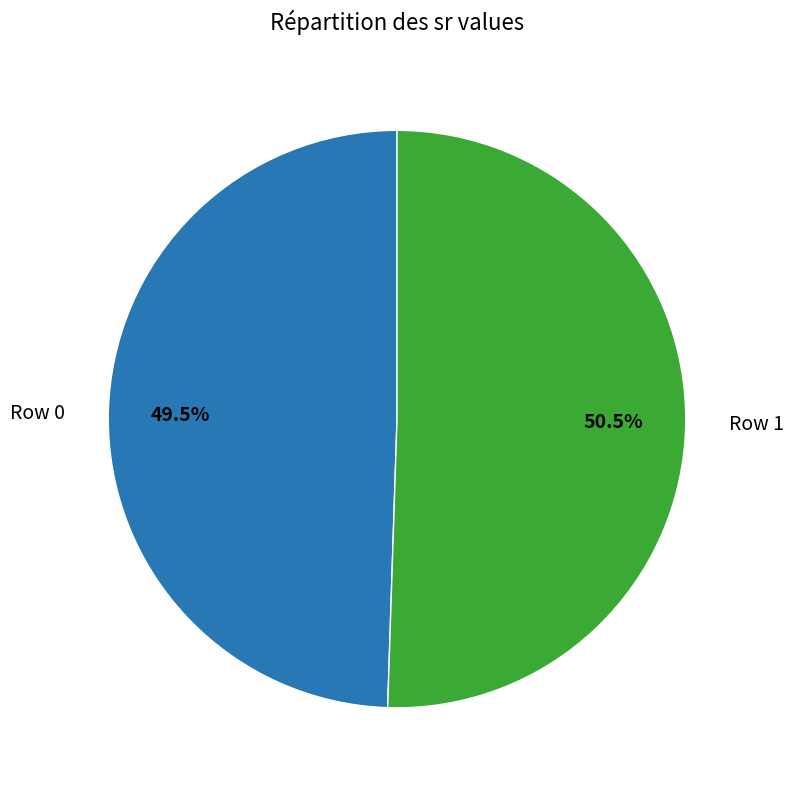

Rank the categories by value from highest to lowest.

Row 1, Row 0